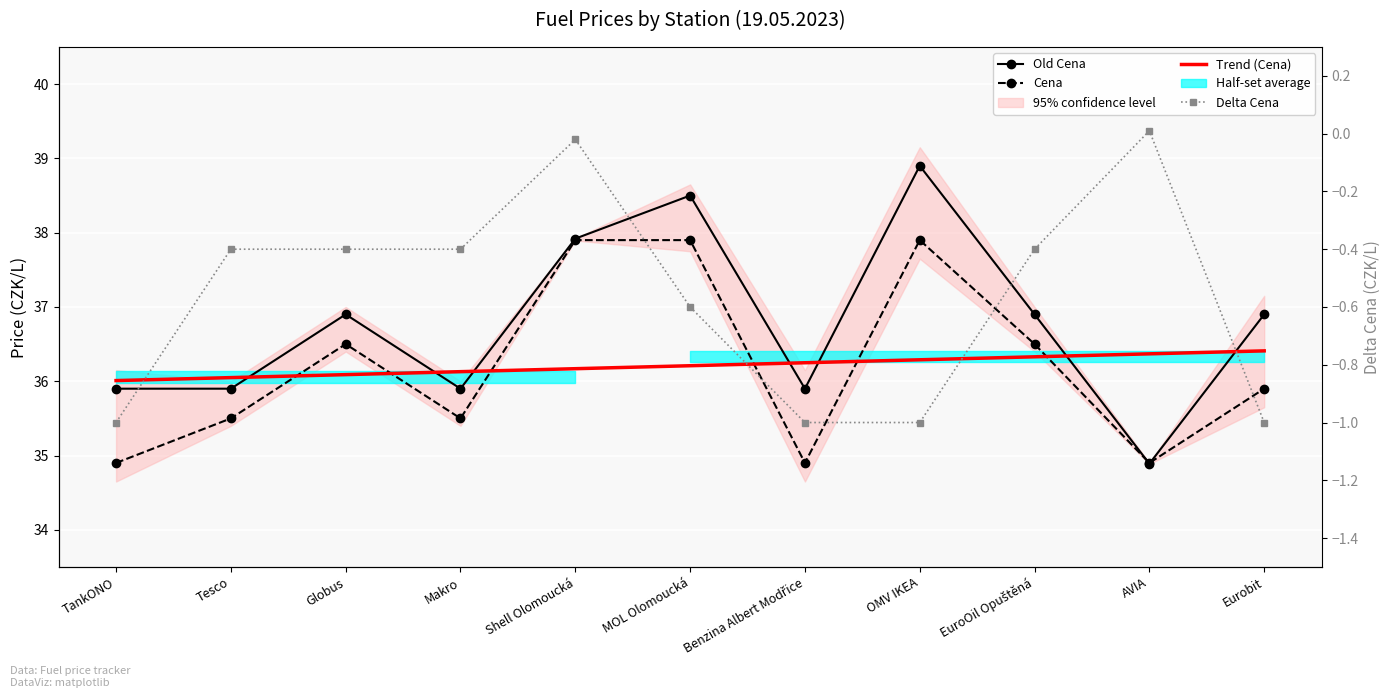

What is the label of the 3rd point from the right?

EuroOil Opuštěná